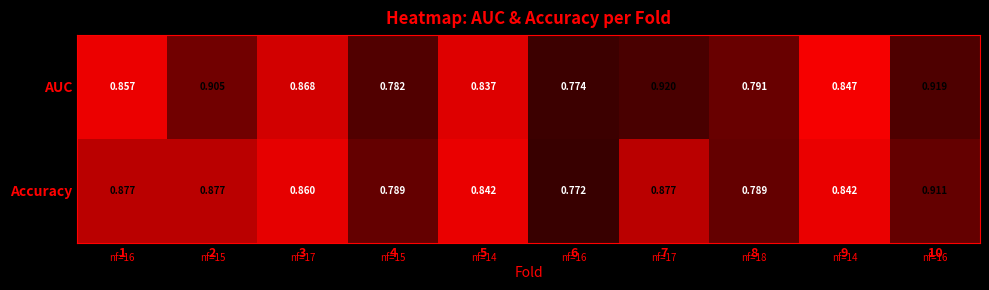

Is the value of Accuracy at 7 greater than the value of AUC at 1?

Yes